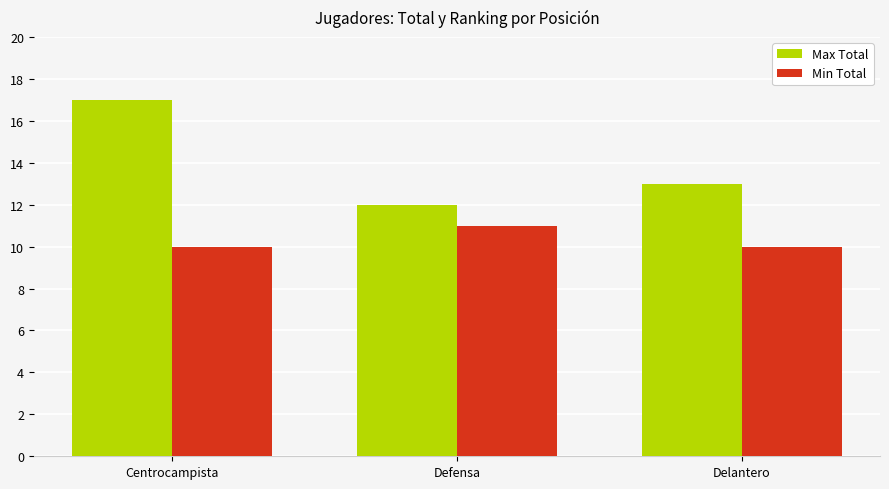

What is the value of the Min Total bar at the 3rd from the left?

10